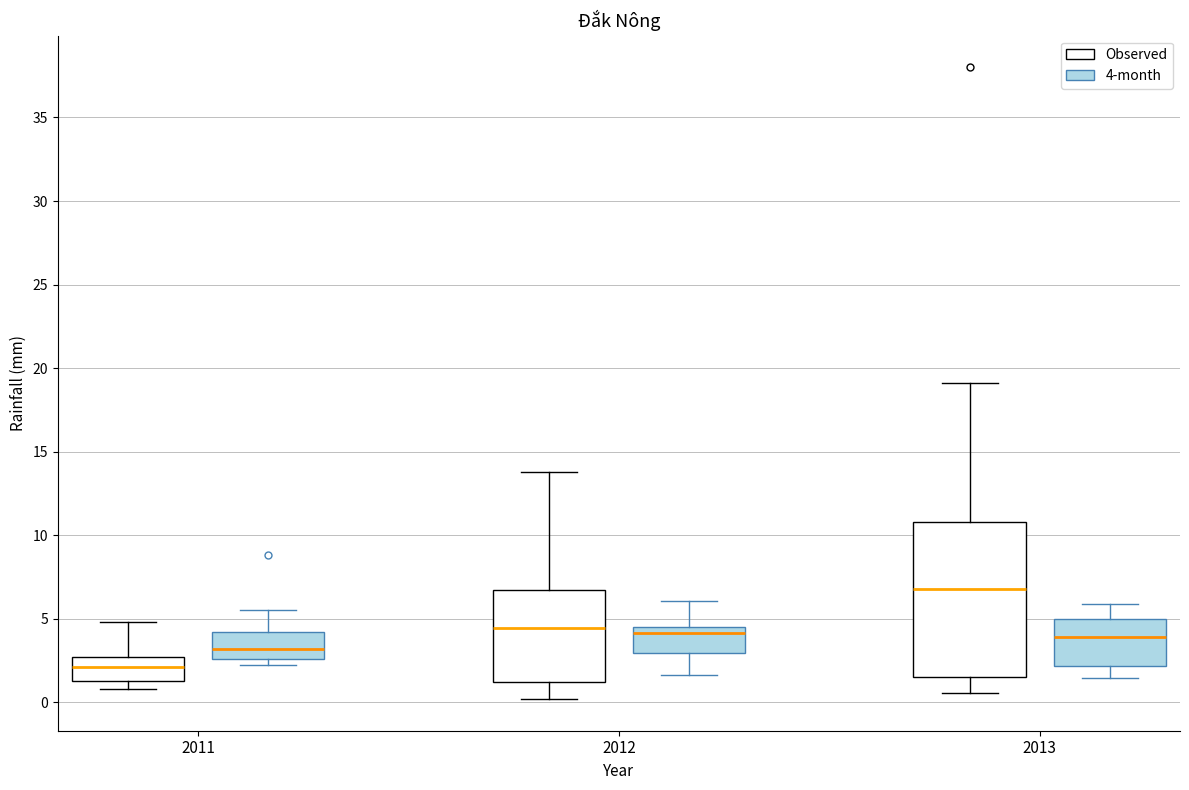

Reading left to right, read every box against the y-axis: the position of its median line, the range the box covers, and the ends of its whiskers. The values are not printed on the chart, so give them approximately, as read against the axis.

2011 (Observed): median 2.0, box 1.5 to 2.5, whiskers 1.0 to 5.0
2011 (4-month): median 3.0, box 2.5 to 4.0, whiskers 2.0 to 5.5
2012 (Observed): median 4.5, box 1.0 to 6.5, whiskers 0.0 to 14.0
2012 (4-month): median 4.0, box 3.0 to 4.5, whiskers 1.5 to 6.0
2013 (Observed): median 7.0, box 1.5 to 11.0, whiskers 0.5 to 19.0
2013 (4-month): median 4.0, box 2.0 to 5.0, whiskers 1.5 to 6.0